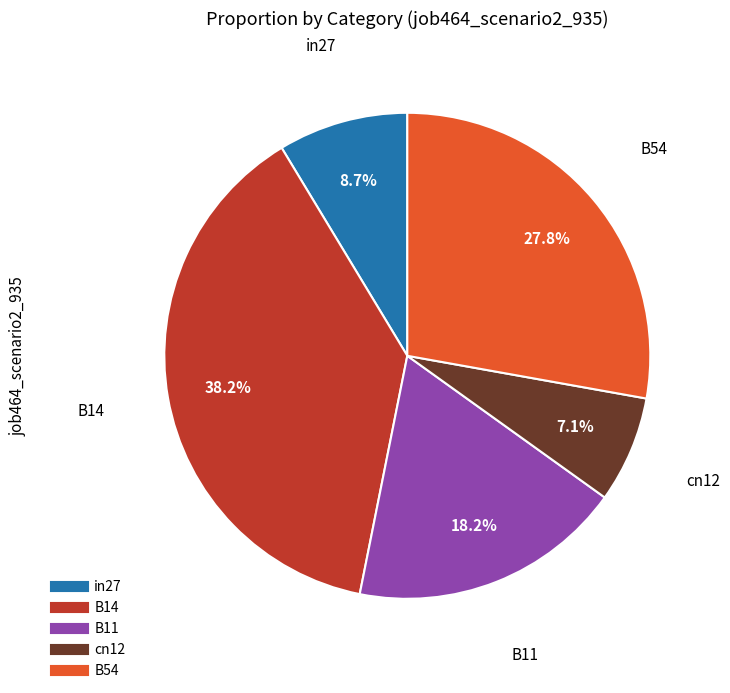

The B14 slice represents 24% of the pie. True or false?

False